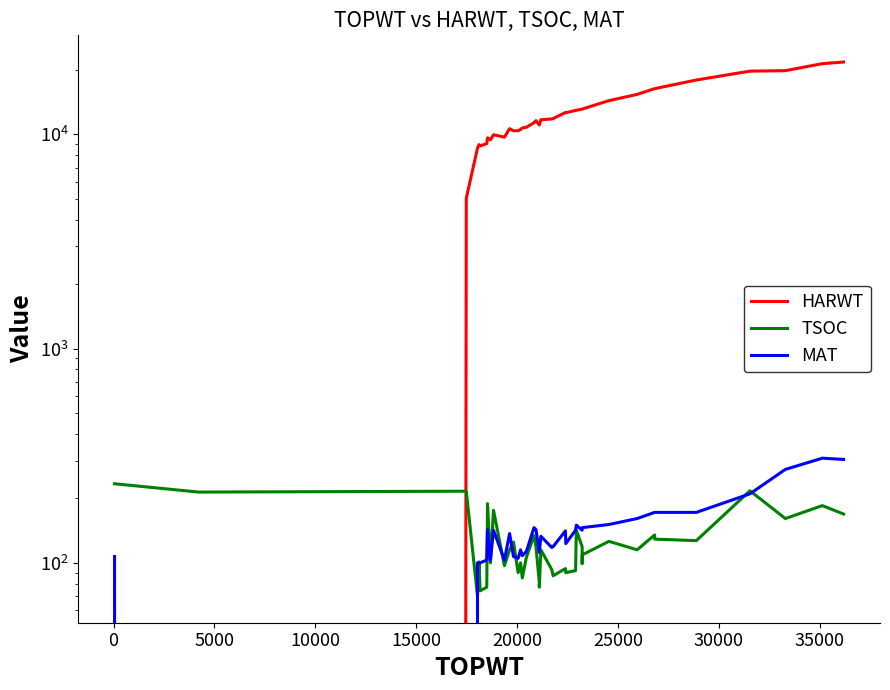

Between 5000 and 30000, which is larger?

30000